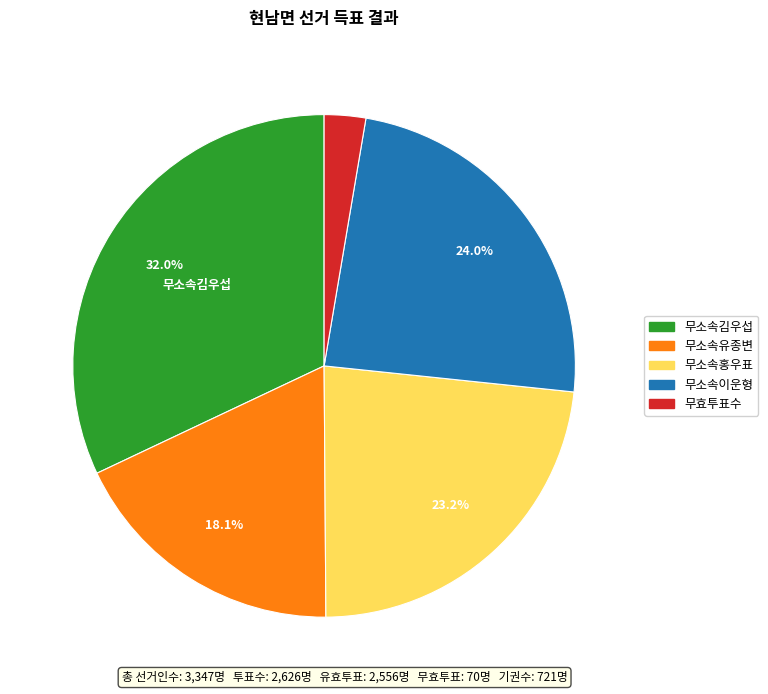

Approximately how many times larger is the value at 무효투표수 compared to 무소속김우섭?

0.1